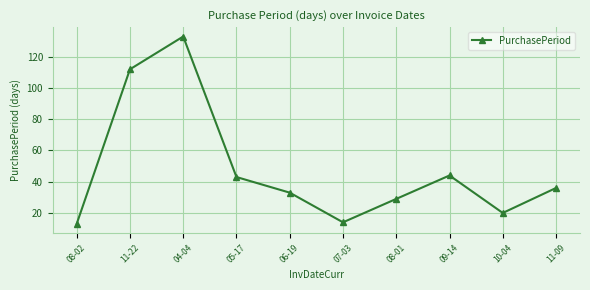

Reading left to right, transcribe all the data shown in this chart.

13	112	133	43	33	14	29	44	20	36